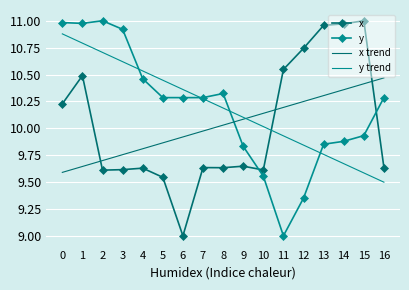

Where do y and y trend first cross each other?

3 and 4